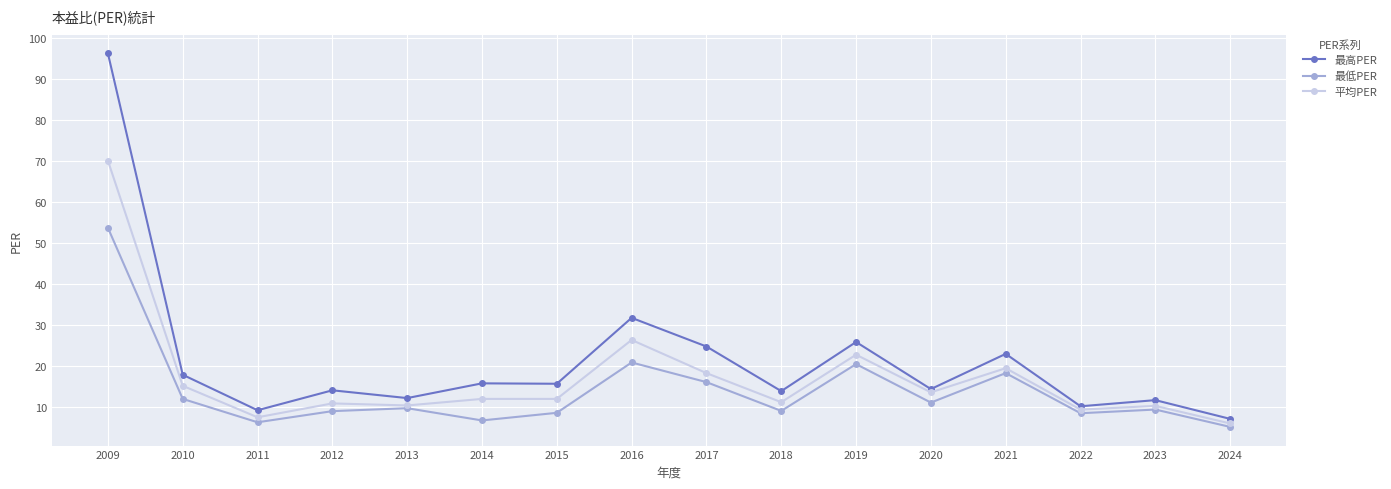

What is the value of the 最低PER point at the 6th from the left?

6.6